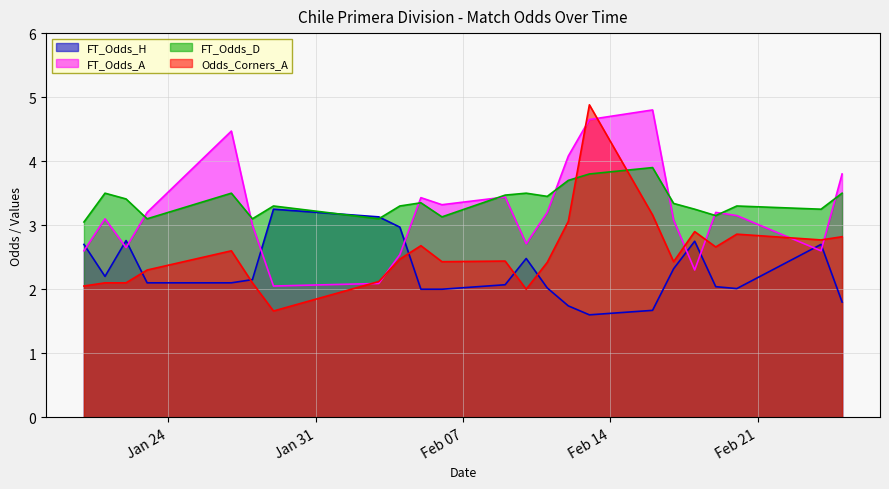

What is the total value across all series at 2023-02-04?

11.3